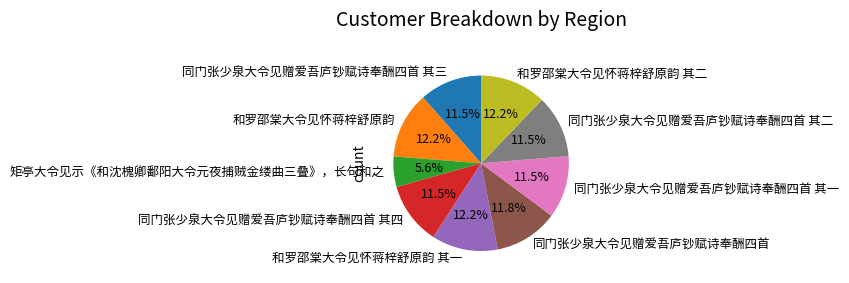

Which slice is the smallest?

矩亭大令见示《和沈槐卿鄱阳大令元夜捕贼金缕曲三叠》，长句和之